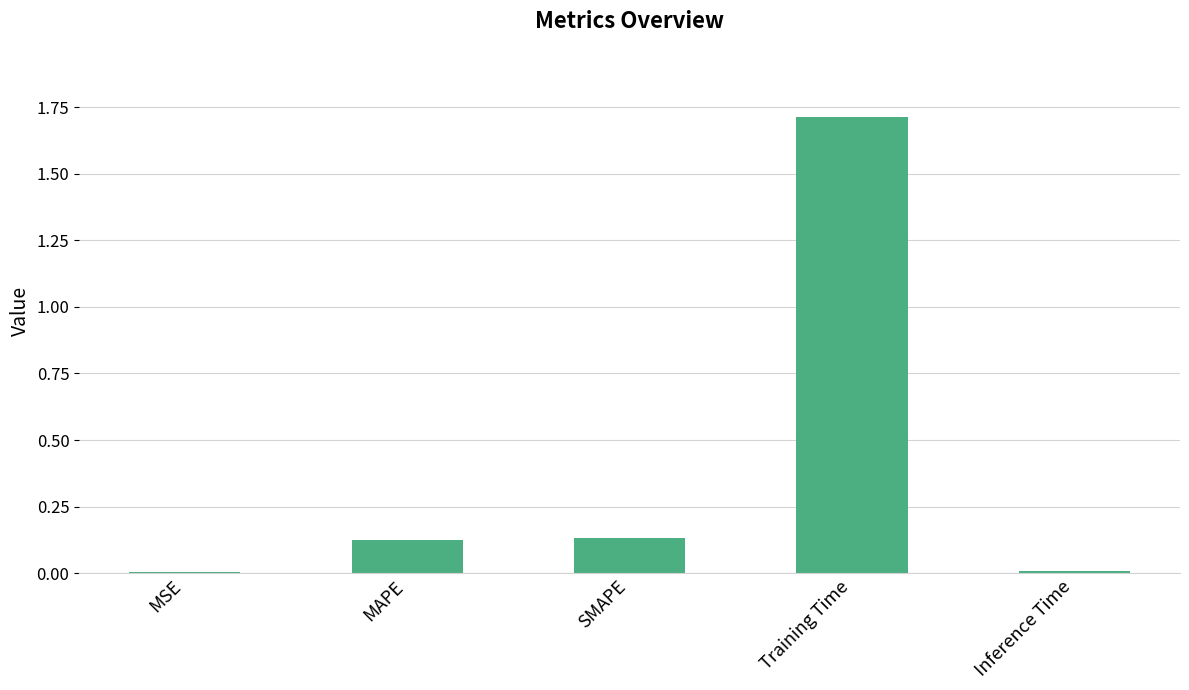

What is the sum of the values at Training Time and SMAPE?

1.8